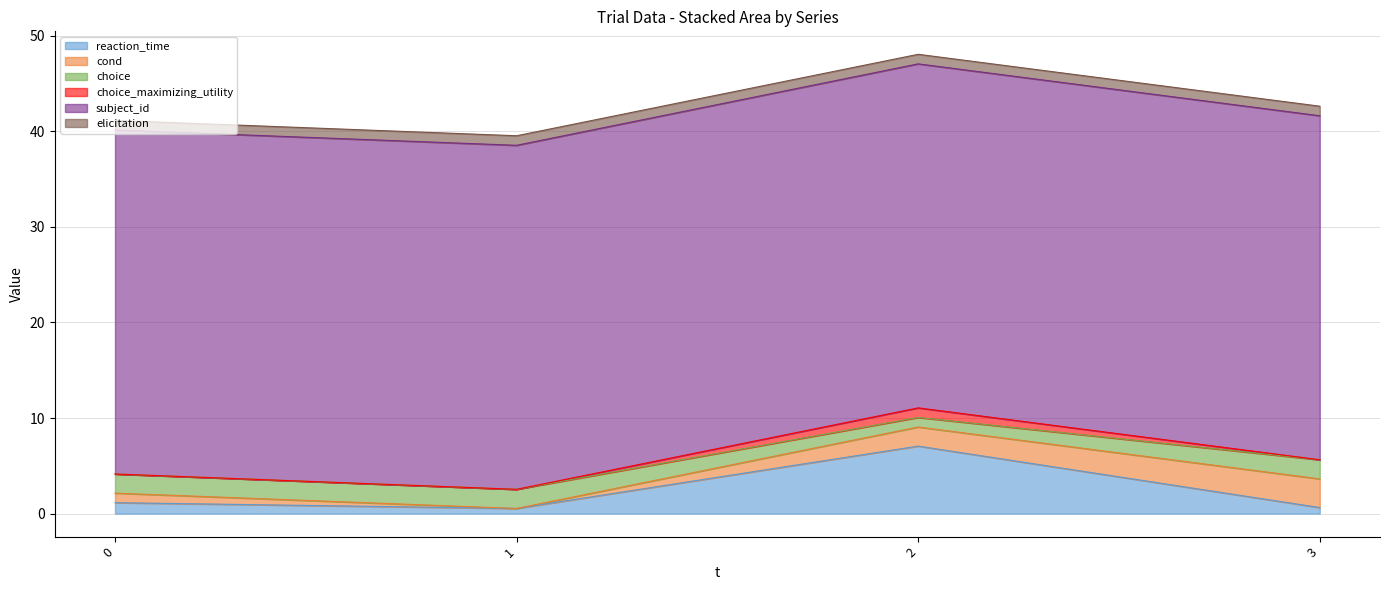

Between 1 and 2, which is larger?

2